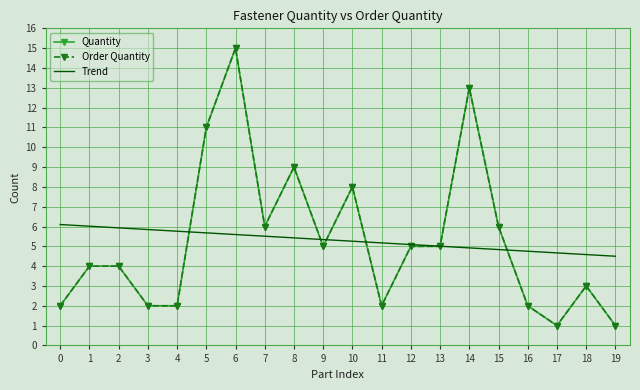

True or false: Quantity and Order Quantity cross at least once.

False